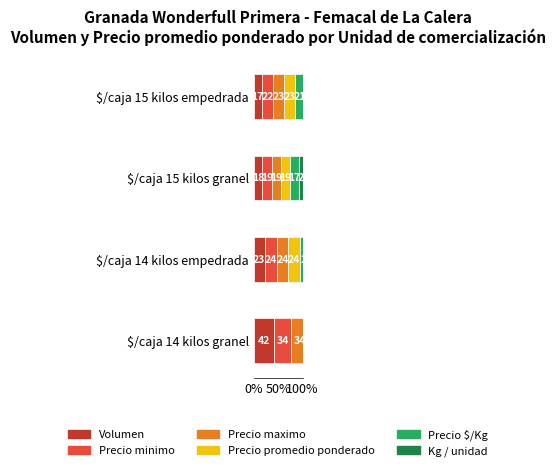

Reading left to right, transcribe all the data shown in this chart.

Volumen: 42.5	22.8	18.0	16.7
Precio minimo: 34.5	24.0	19.0	22.5
Precio maximo: 34.4	23.9	19.0	22.7
Precio promedio ponderado: 34.4	24.0	19.0	22.6
Precio $/Kg: 36.2	26.2	16.9	20.7
Kg / unidad: 37.2	23.3	19.9	19.6